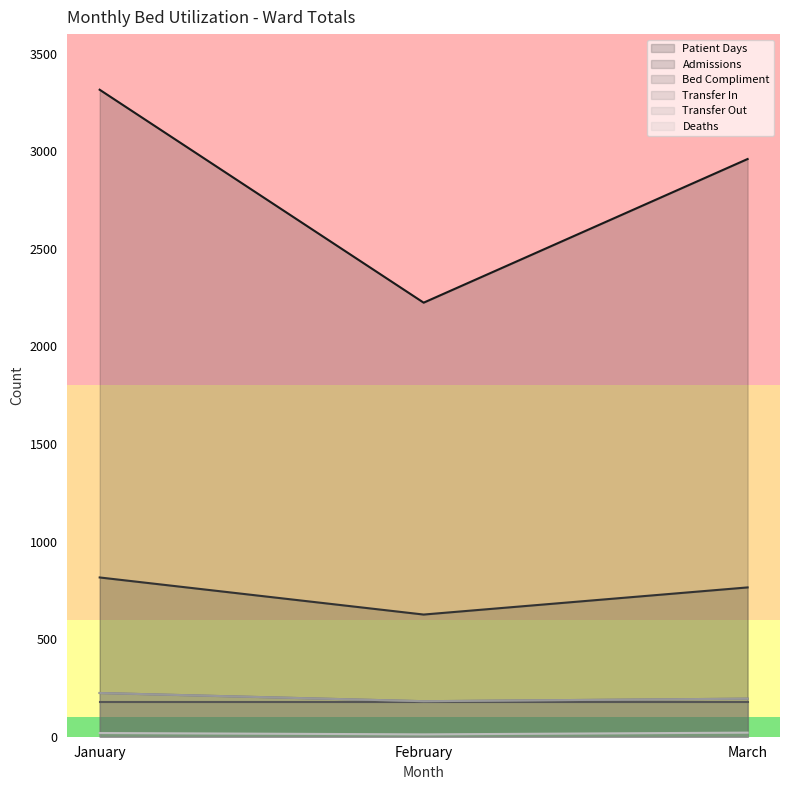

What value does the Transfer Out series have at February?

182